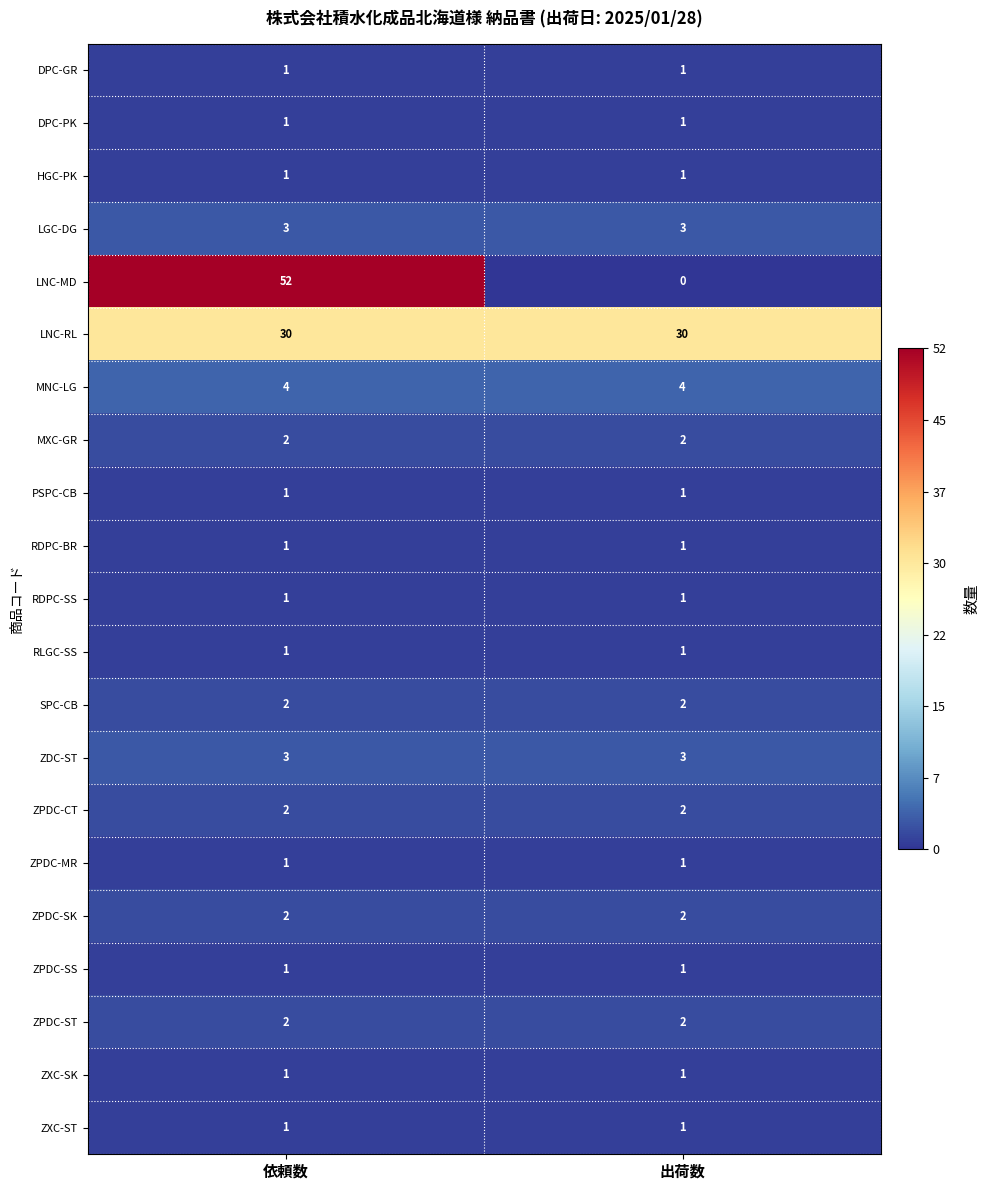

What is the total value across all series at 出荷数?

61